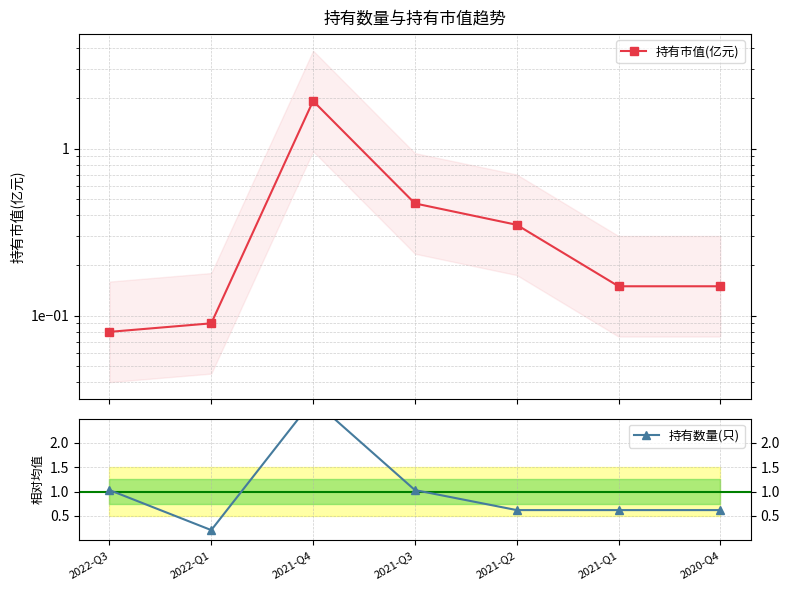

Does the chart have visible grid lines?

Yes